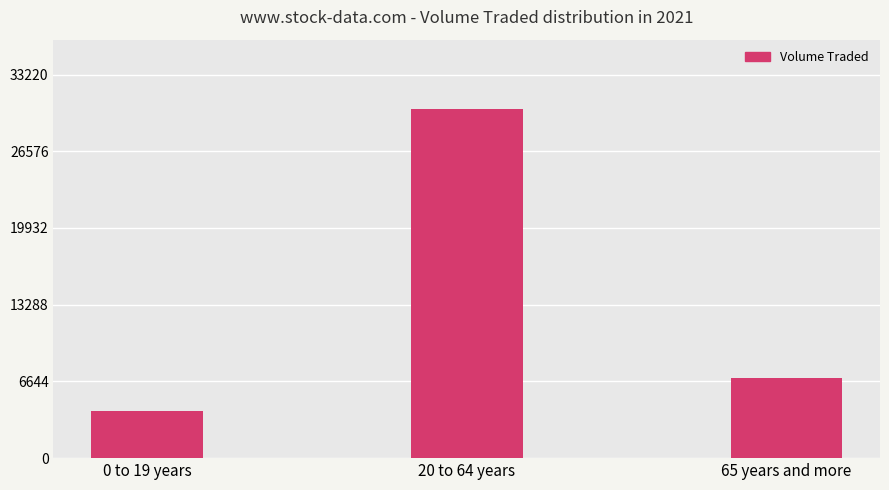

Is it true that the value at 20 to 64 years is 30200?

True